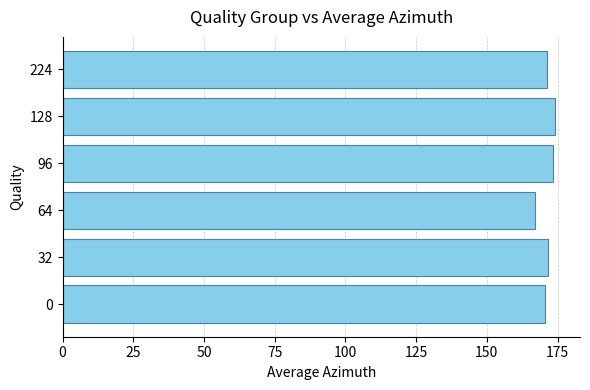

Approximately how many times larger is the value at 224 compared to 0?

1.0